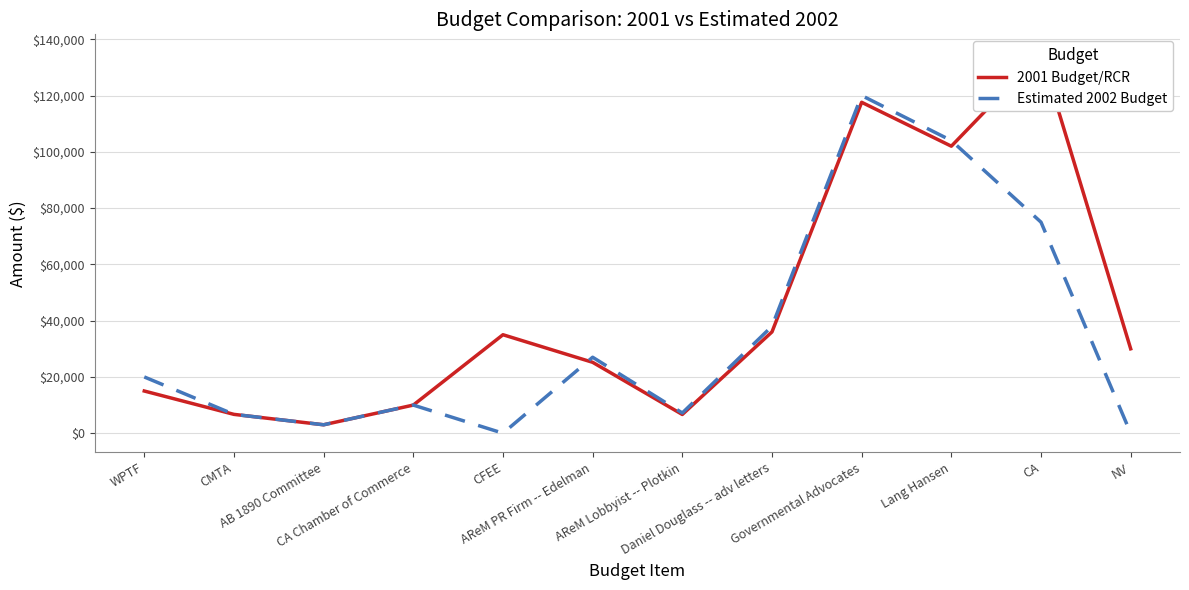

What is the total value across all series at AB 1890 Committee?

6000